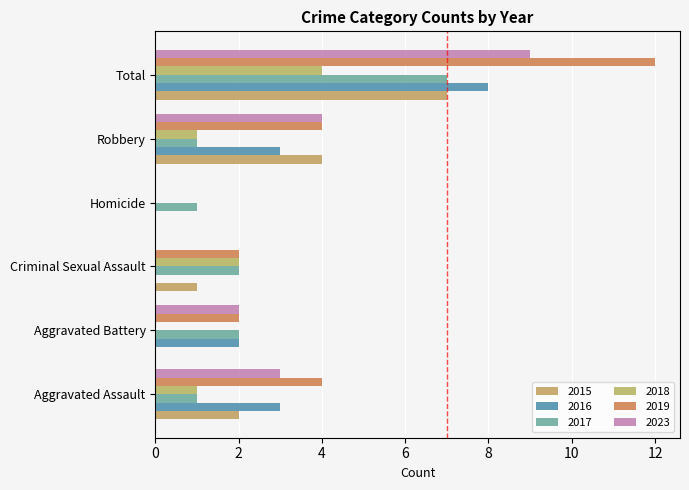

The 2016 series shows 2 at Aggravated Battery. True or false?

True